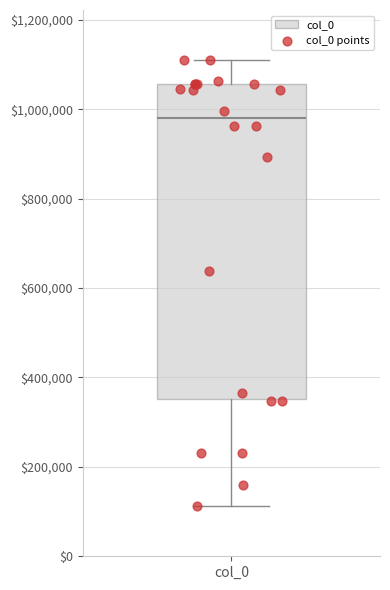

Read this box plot against the y-axis: the position of the median line, the range covered by the box, and the ends of both whiskers. The values are not printed on the chart, so give them approximately, as read against the axis.

median 980000, box 360000 to 1060000, whiskers 120000 to 1120000